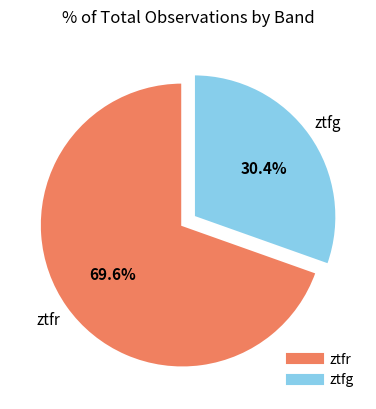

Is the sum of ztfg and ztfr greater than half?

Yes